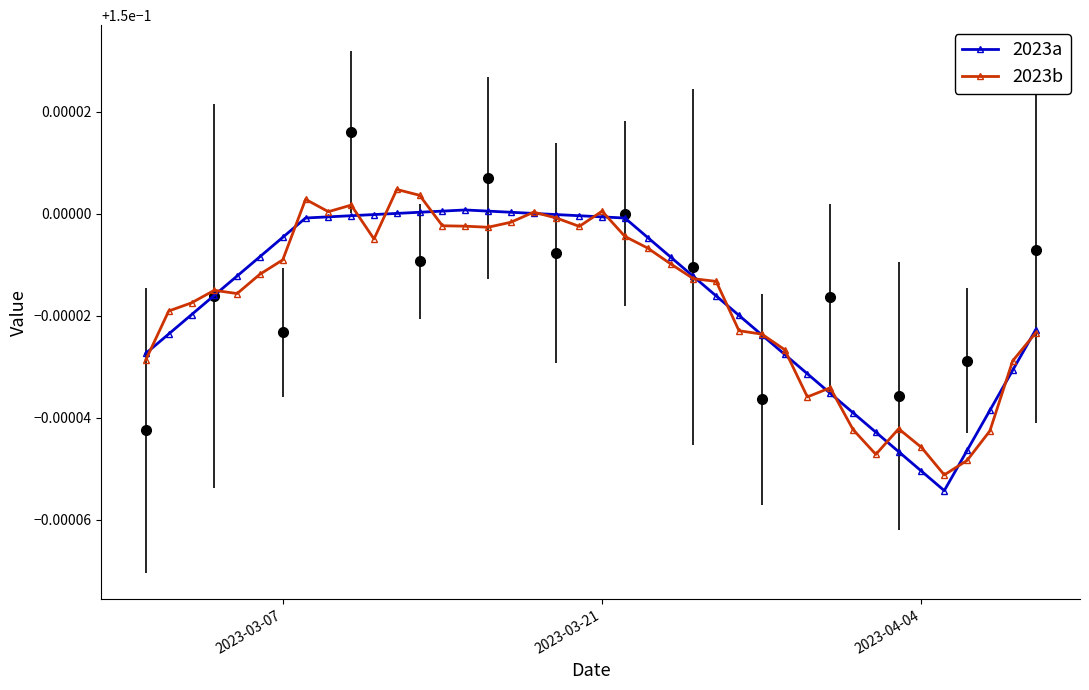

How many 2023a values are between 0 and 1?

40